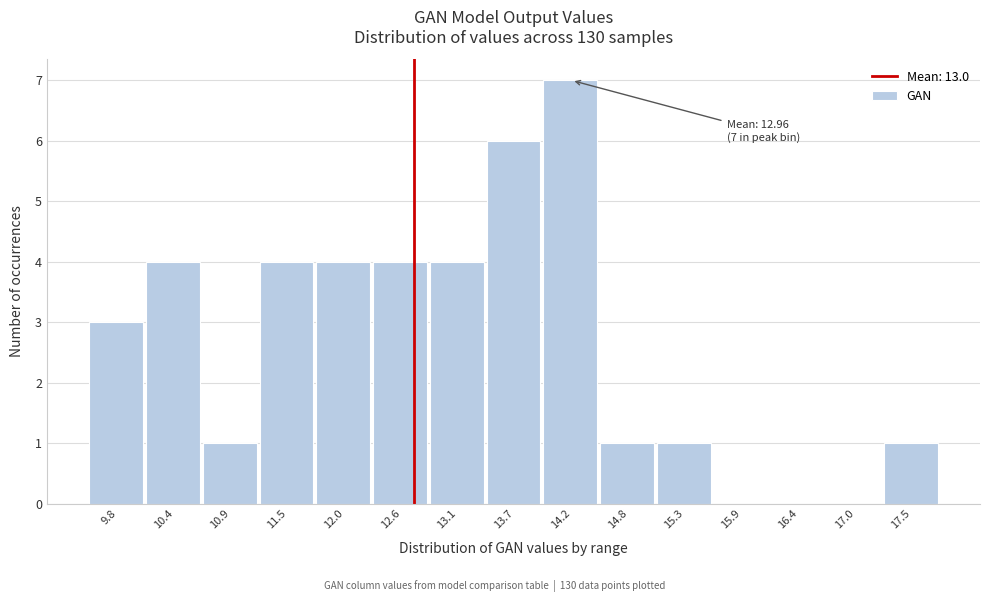

The chart shows a value of 4 at 13.1. True or false?

True